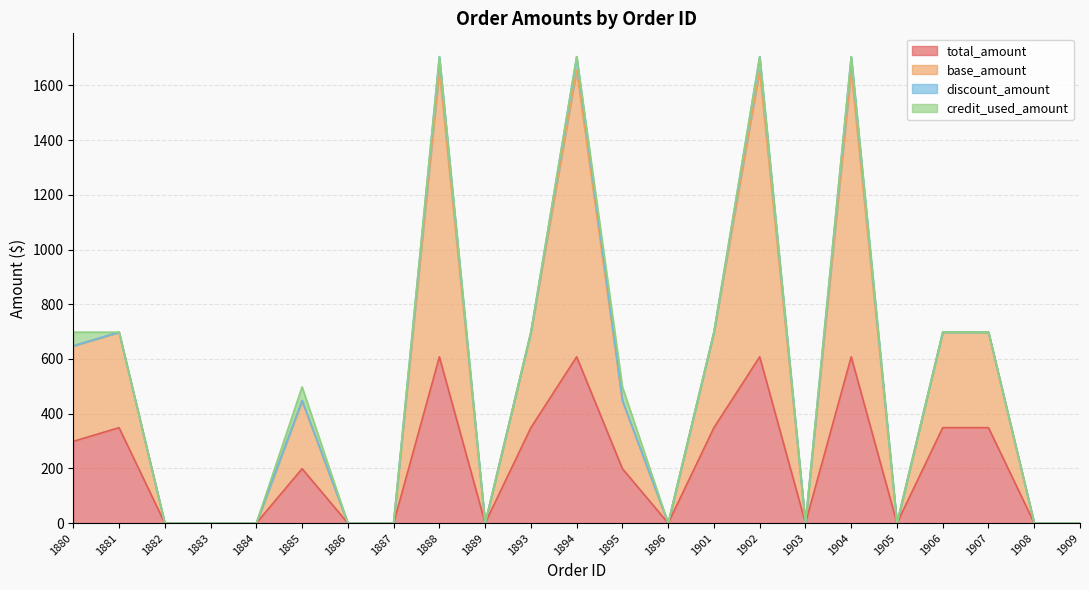

True or false: base_amount and total_amount intersect in this chart.

False